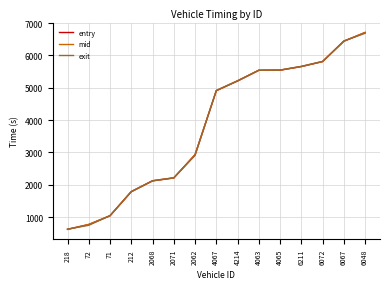

What is the sum of the exit values at 6067 and 2062?

9350.8